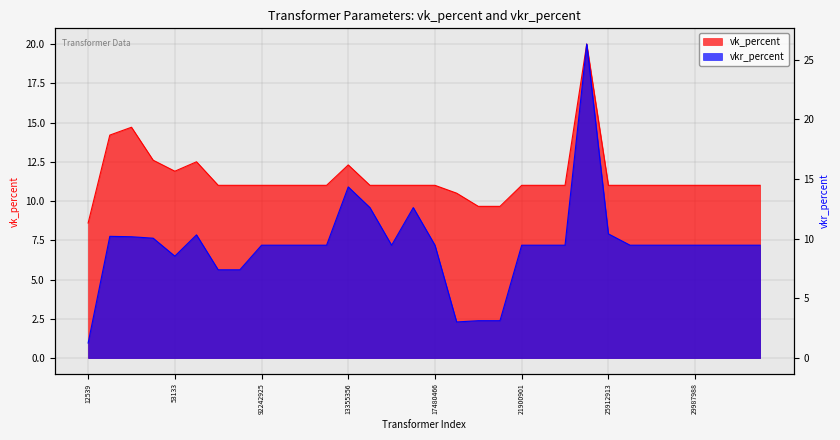

Which series has the largest total across all categories?

vk_percent